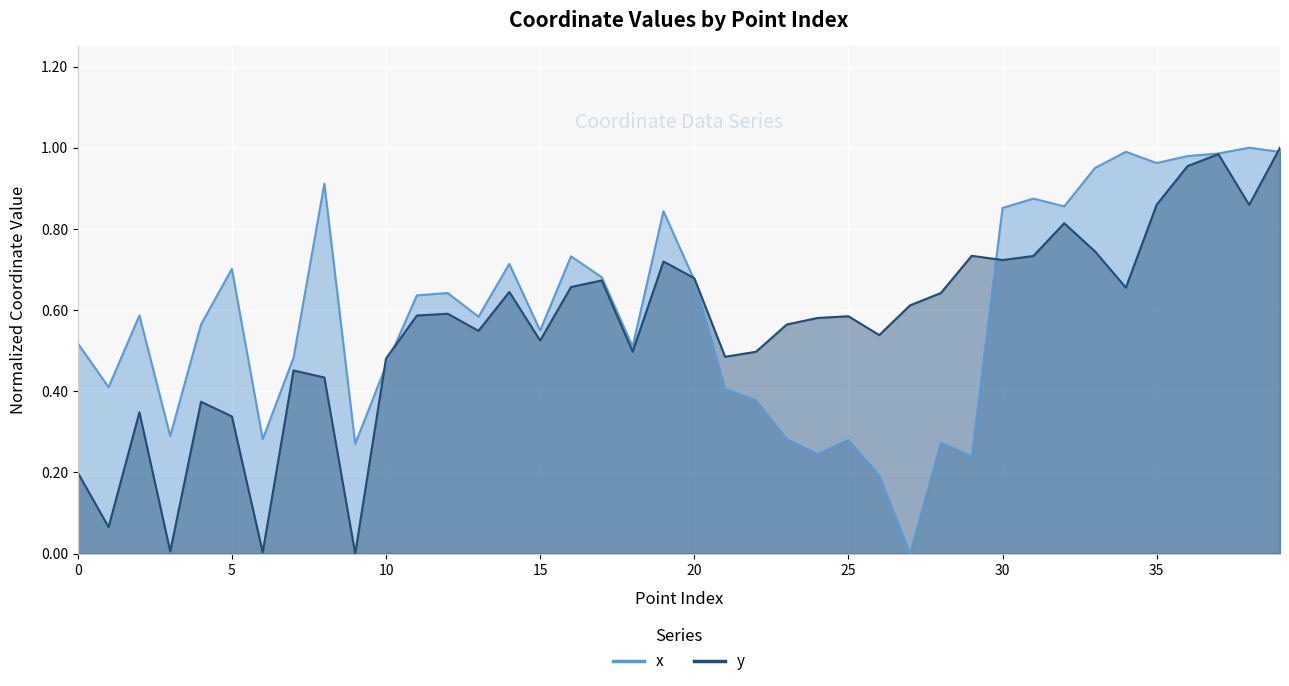

Rank the series by their maximum value, from highest to lowest.

x, y